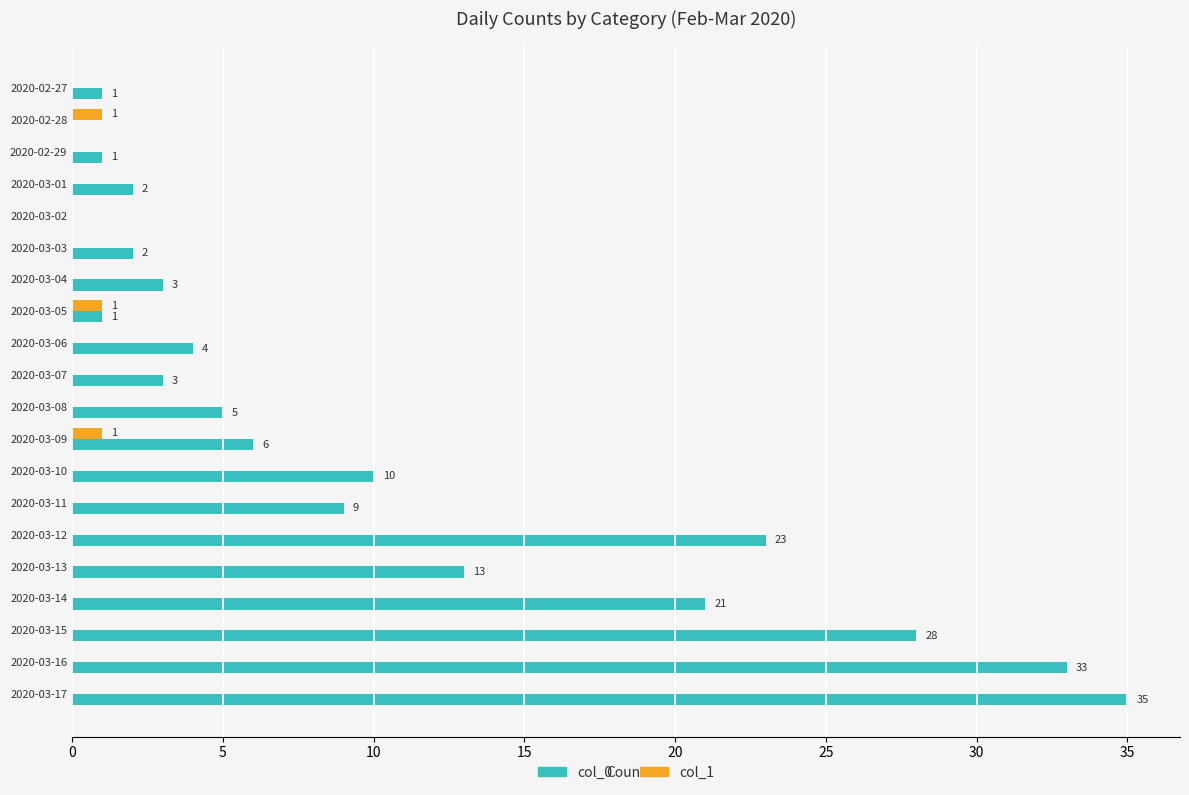

Which series has the largest total across all categories?

col_0